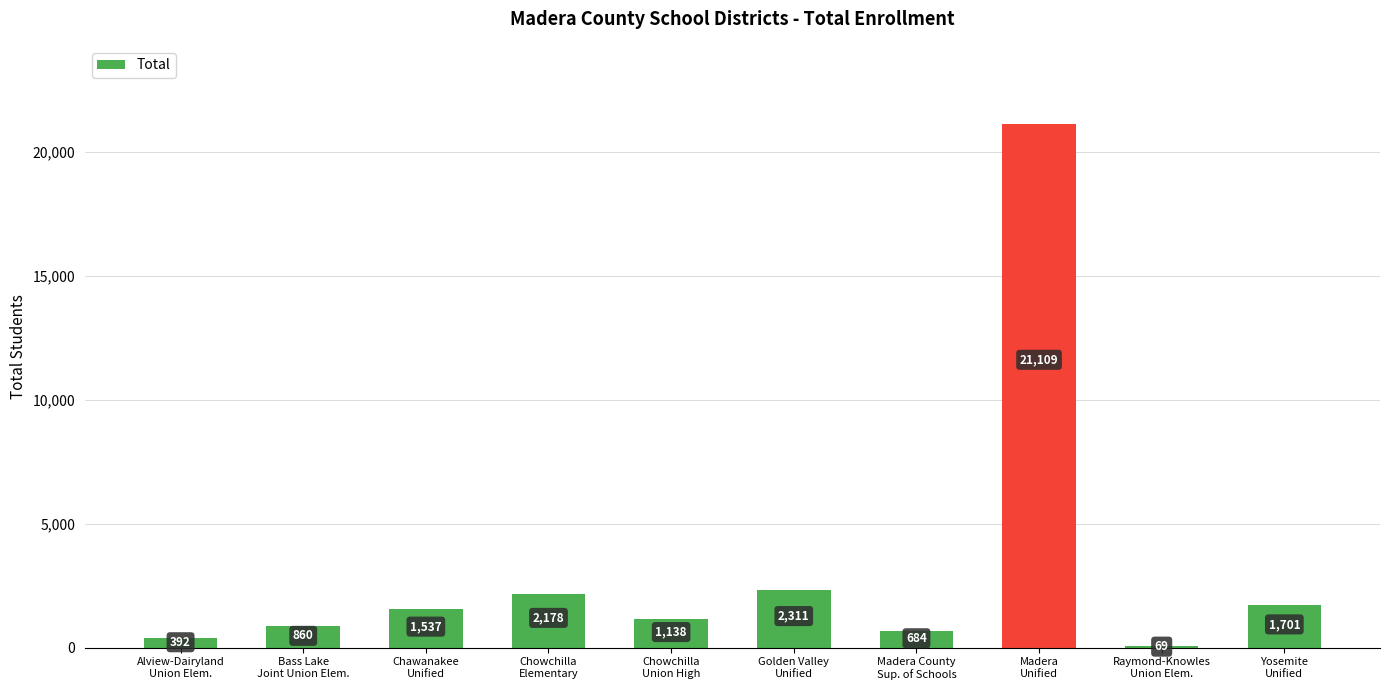

What is the maximum value shown in the chart?

21109